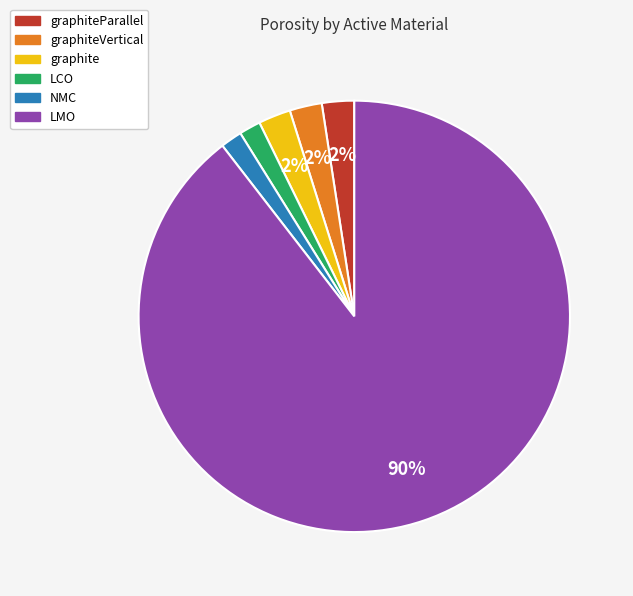

To the nearest percent, what is the average slice percentage?

17%